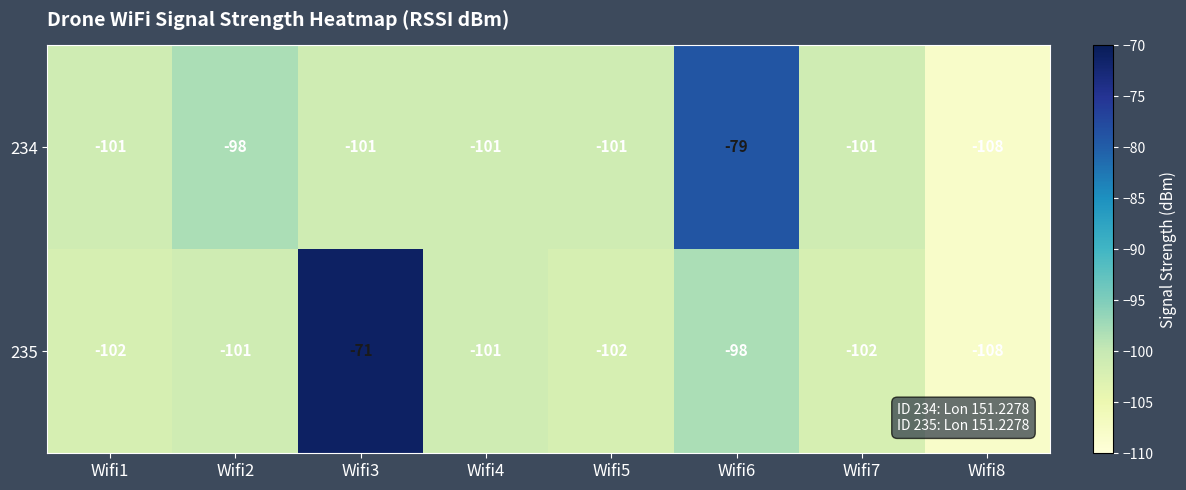

Which series has the widest spread of values?

235